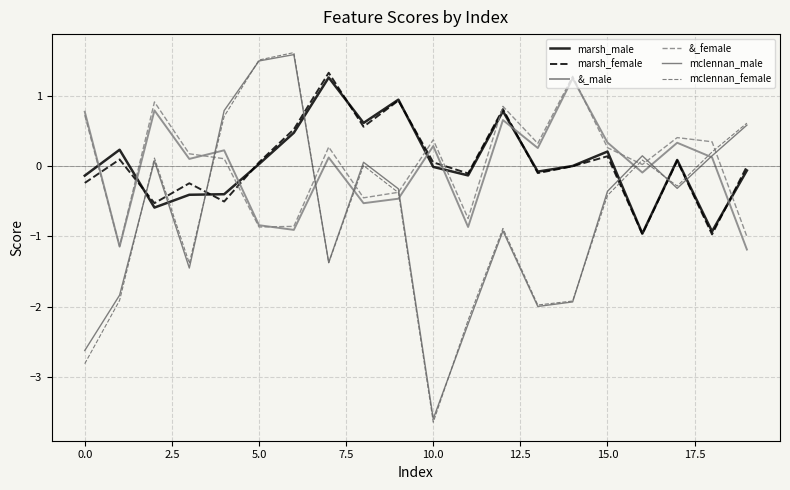

How many lines are shown in the chart?

6